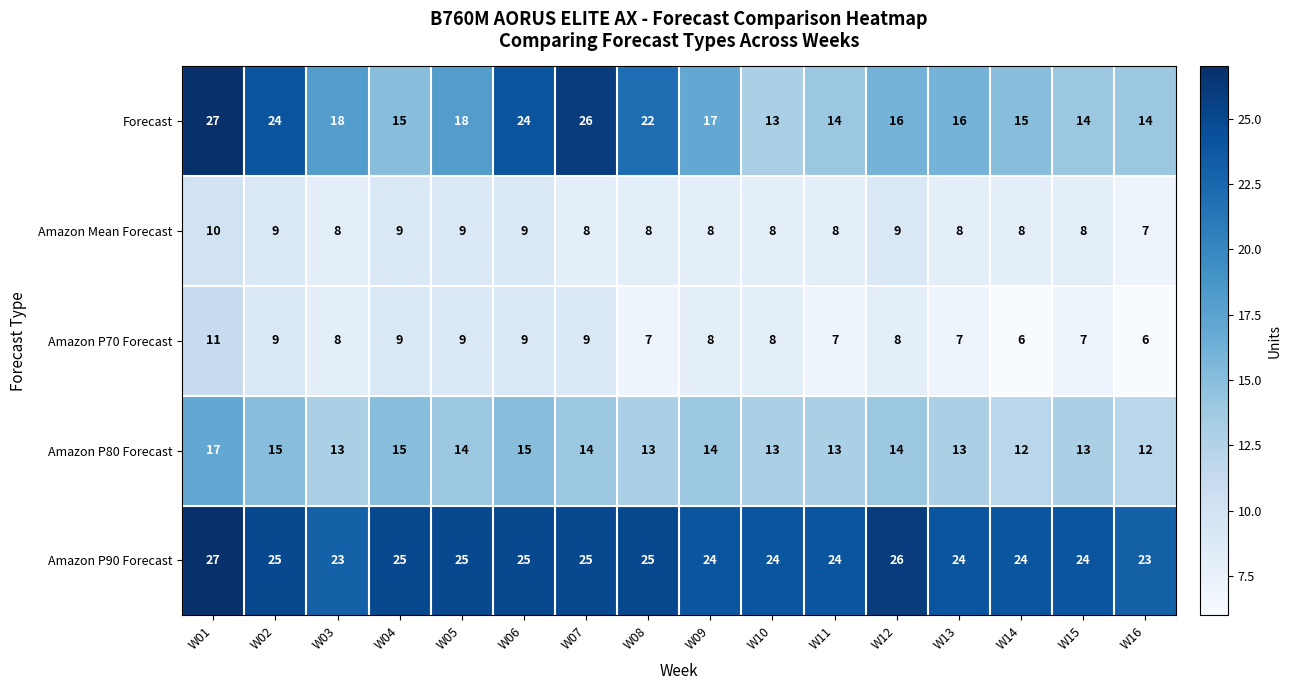

What is the difference between the second highest and second lowest values in the Forecast series?

12